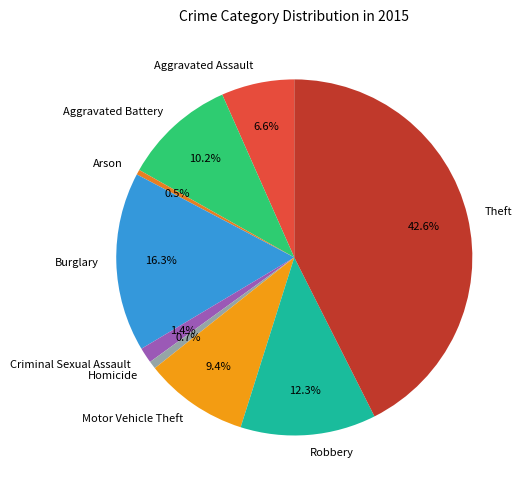

Count the number of slices in the pie.

9